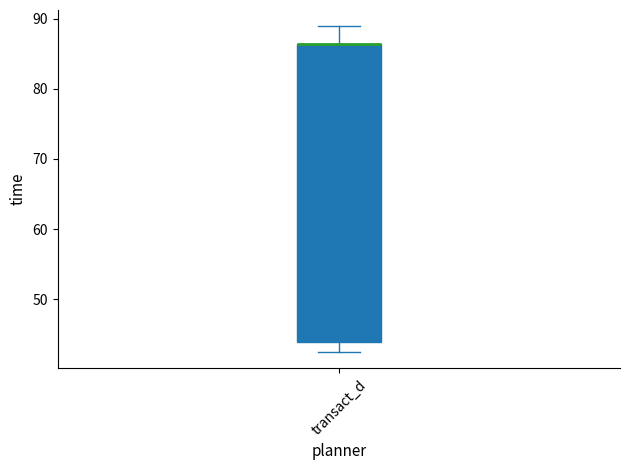

Read this box plot against the y-axis: the position of the median line, the range covered by the box, and the ends of both whiskers. The values are not printed on the chart, so give them approximately, as read against the axis.

median 86 (drawn on the box's upper edge), box 44 to 86, whiskers 42 to 89